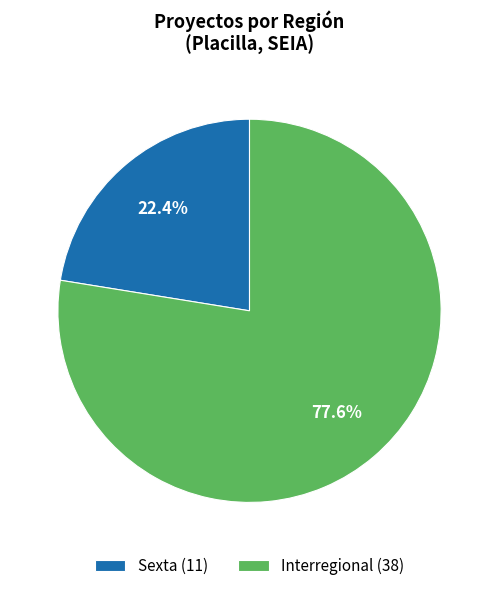

Rank the categories by value from highest to lowest.

Interregional (38), Sexta (11)